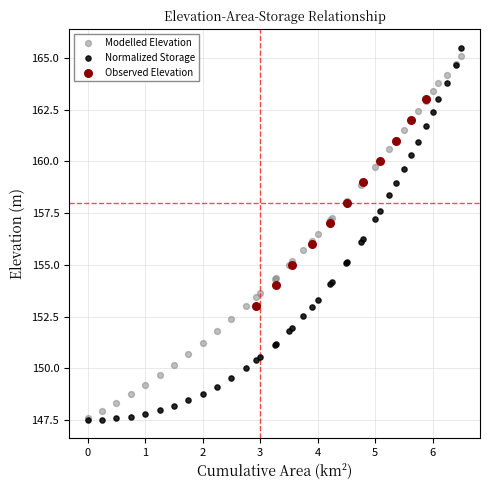

Which series has the largest Y range (max minus min)?

Normalized Storage